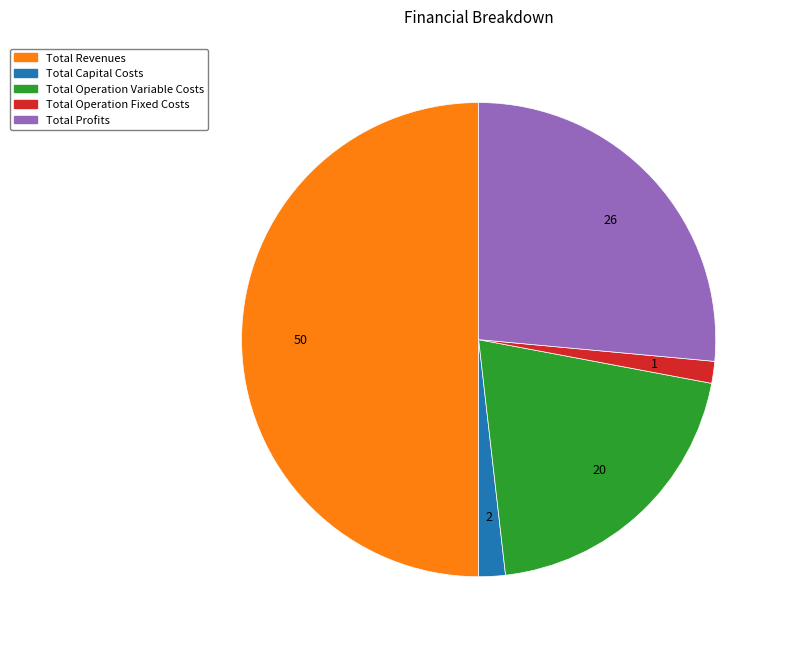

Is it true that Total Operation Variable Costs is 20% of the pie?

True